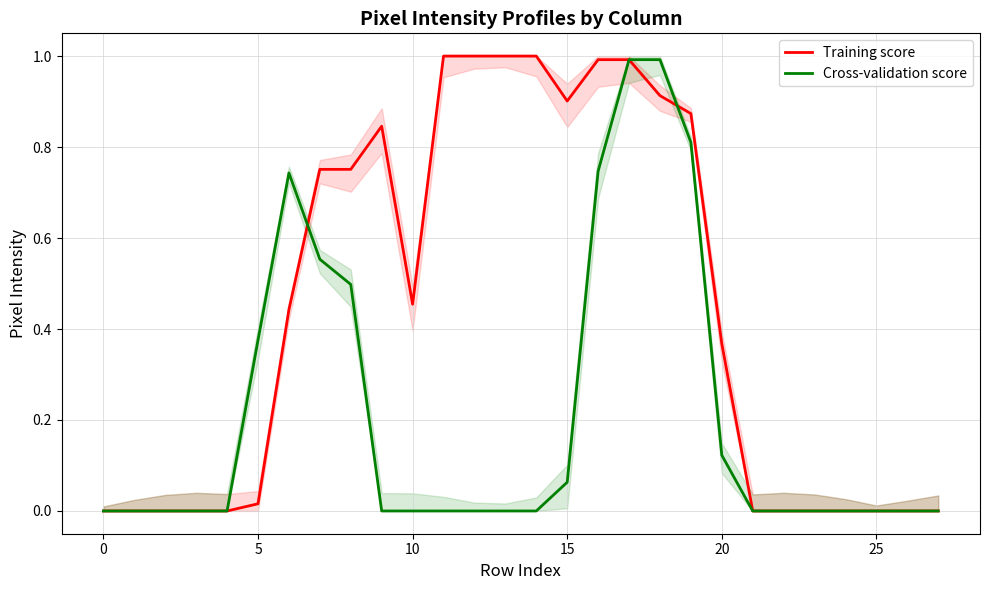

At how many categories does at least one series exceed 0?

16